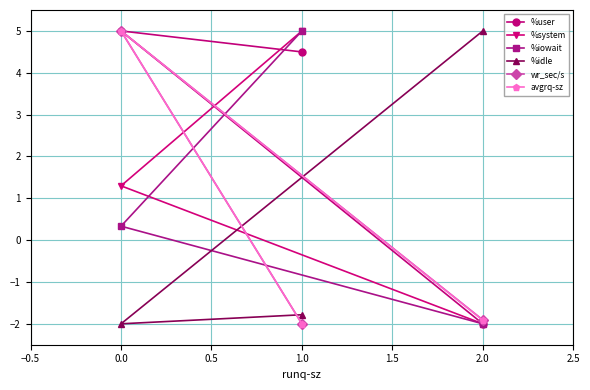

Which series has the largest total across all categories?

%user